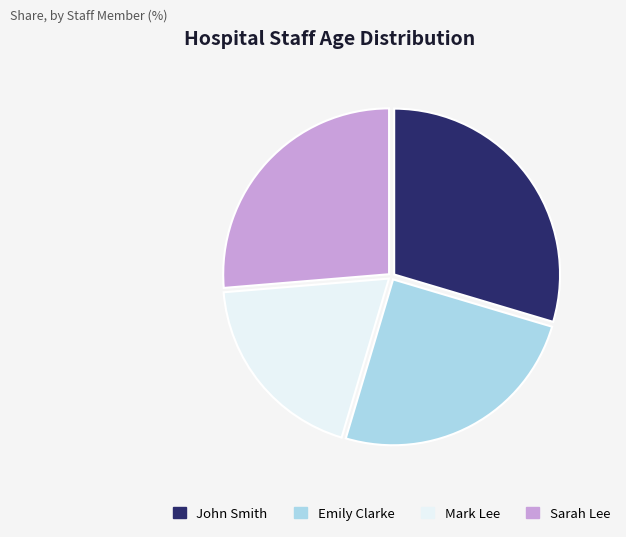

How many segments does this pie chart have?

4